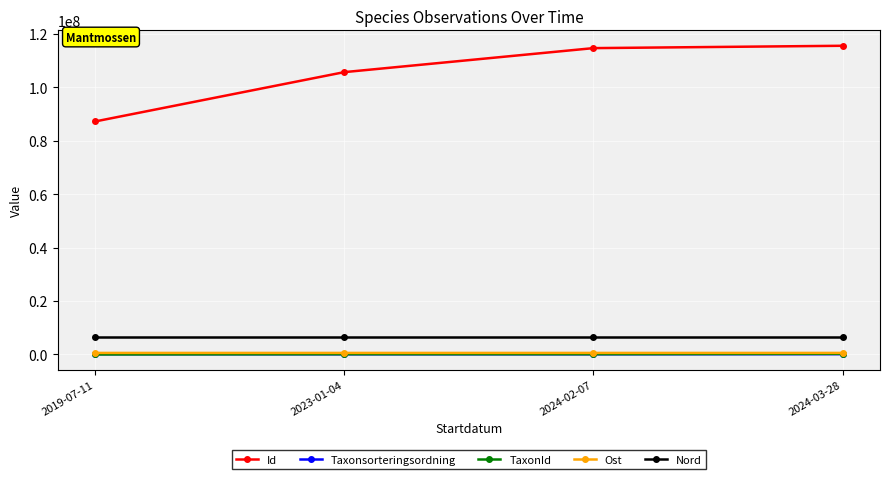

At how many categories does at least one series exceed 10211858?

4